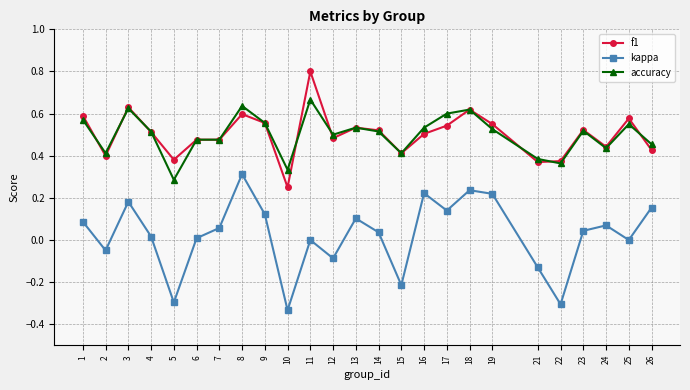

Is this an area chart (filled region under the line)?

No